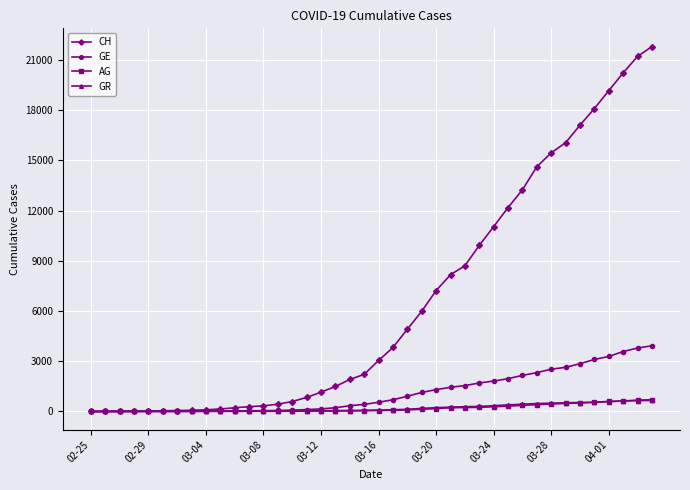

Which series has the largest total across all categories?

CH